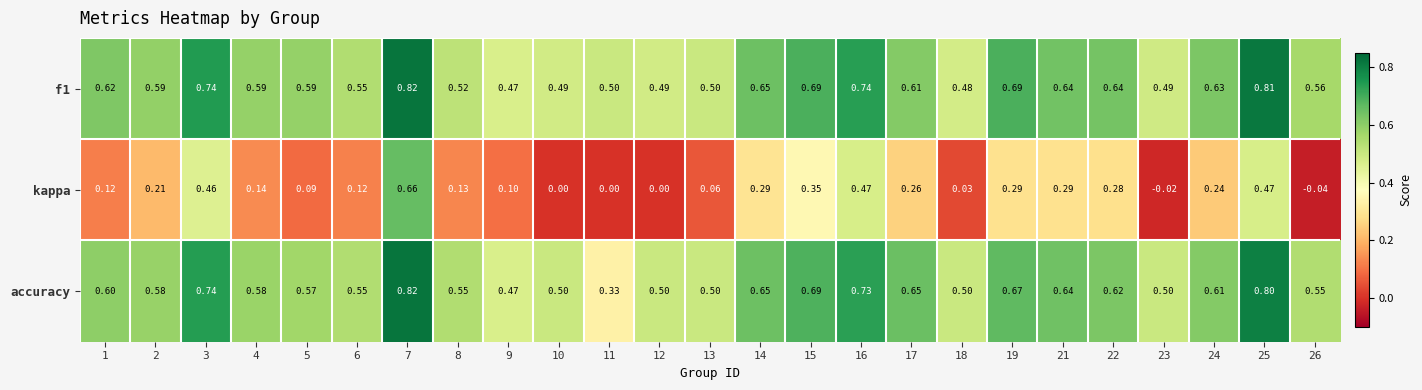

Between 18 and 21, which series saw the biggest shift?

kappa